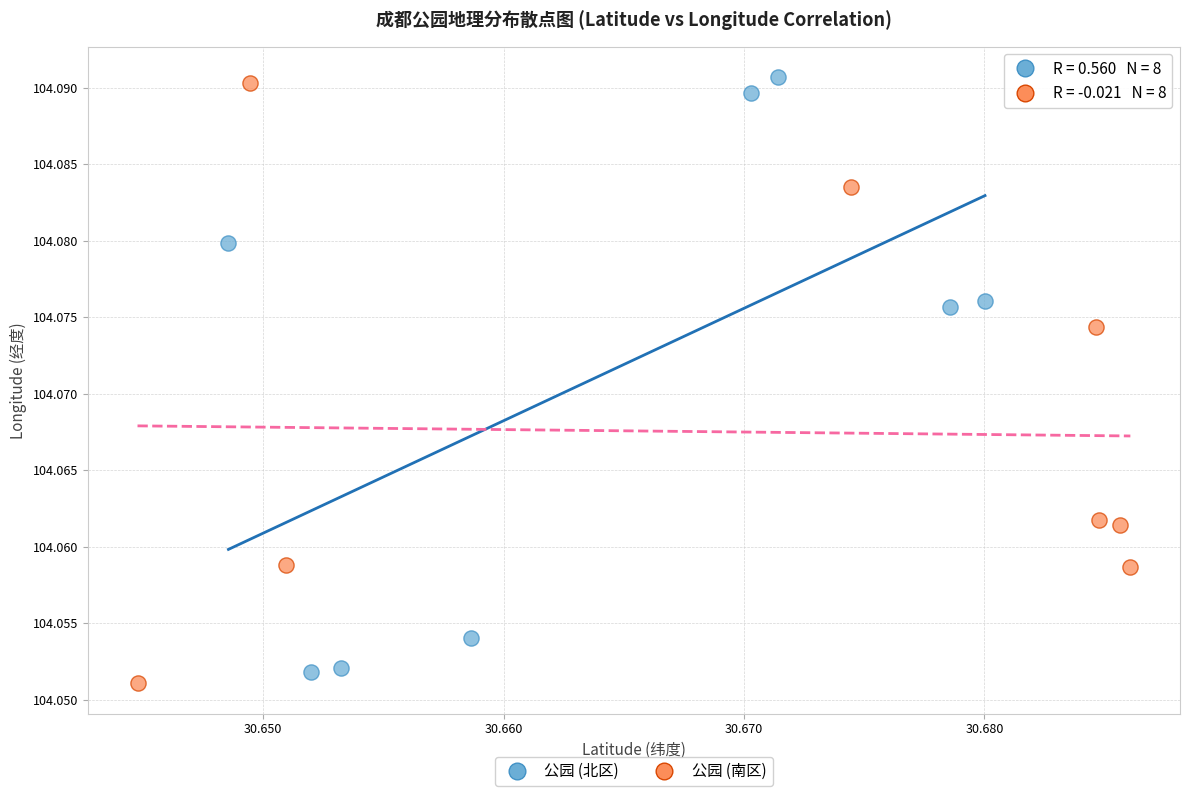

What are all the series names shown in the legend?

公园 (北区), 公园 (南区)